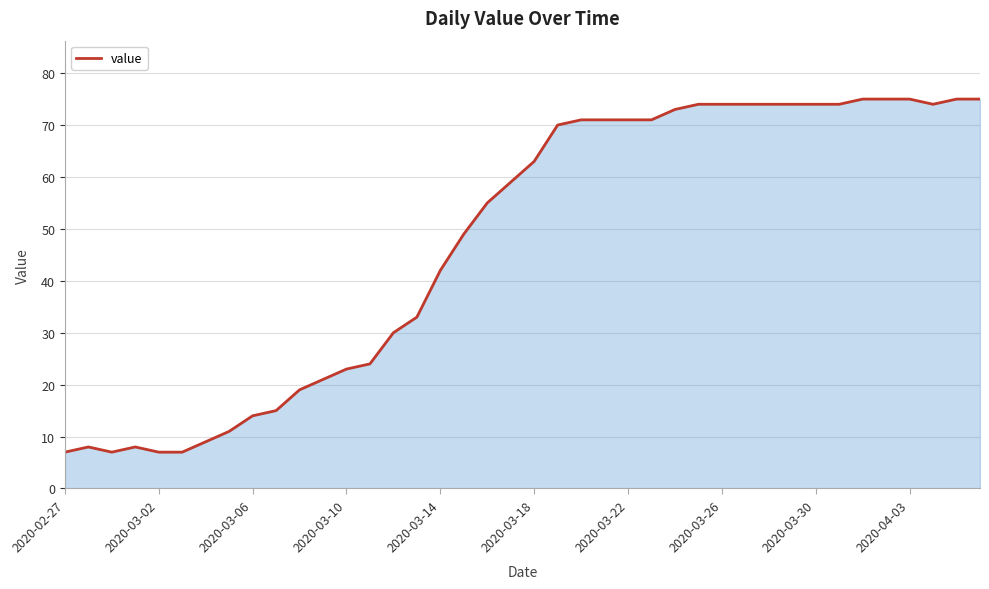

What is the smallest value displayed?

7